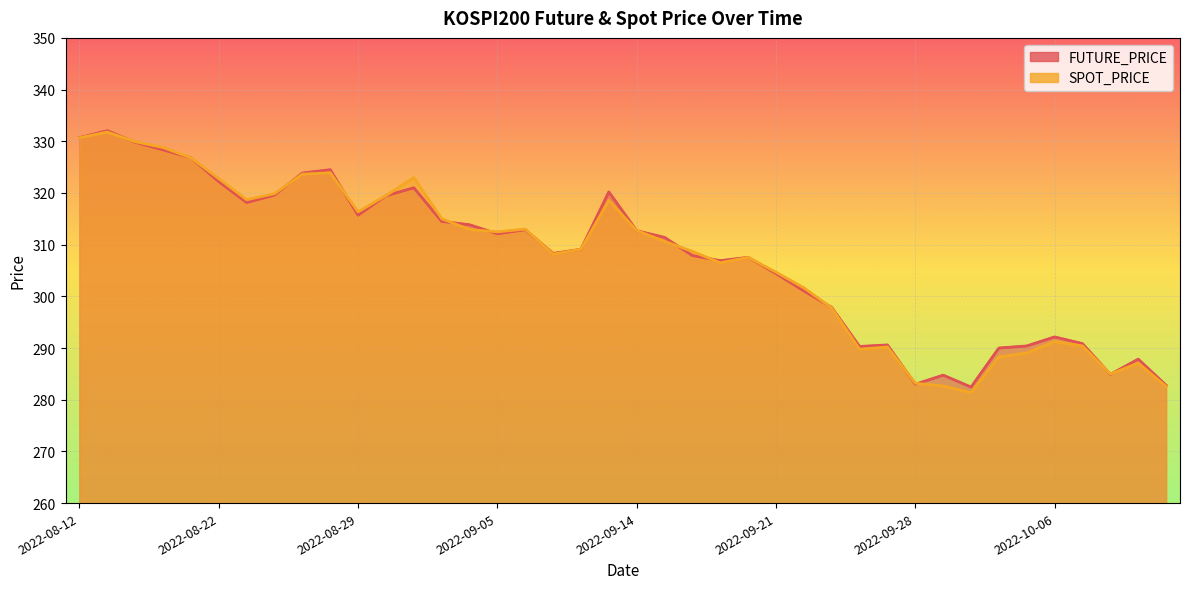

At which label does SPOT_PRICE first exceed 310?

2022-08-12